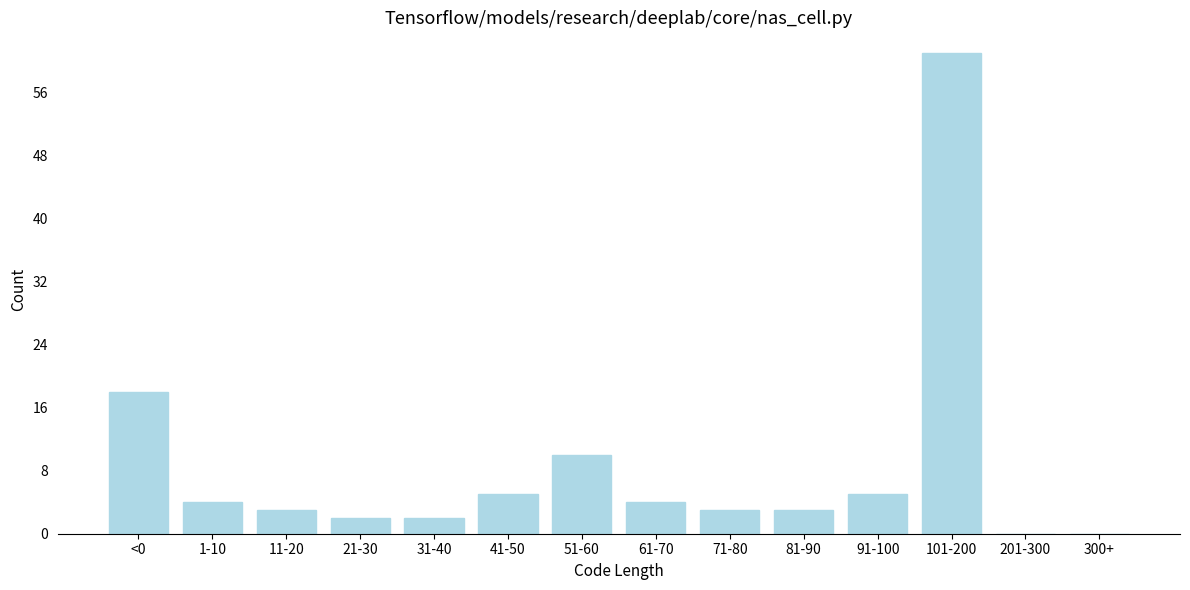

Reading right to left, transcribe all the data shown in this chart.

300+=0	201-300=0	101-200=61	91-100=5	81-90=3	71-80=3	61-70=4	51-60=10	41-50=5	31-40=2	21-30=2	11-20=3	1-10=4	<0=18